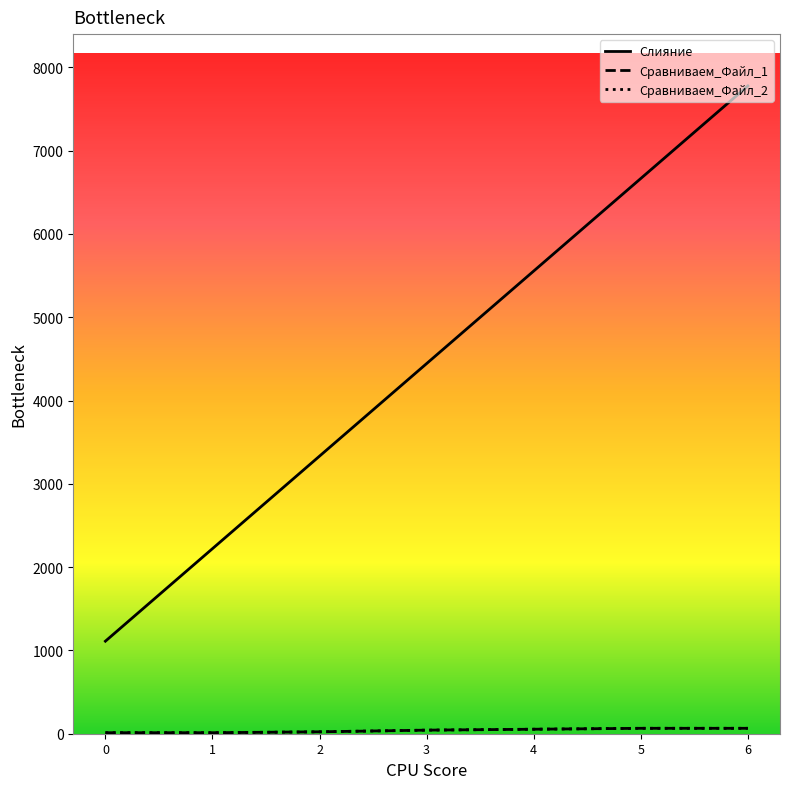

Count the number of categories in the chart.

7